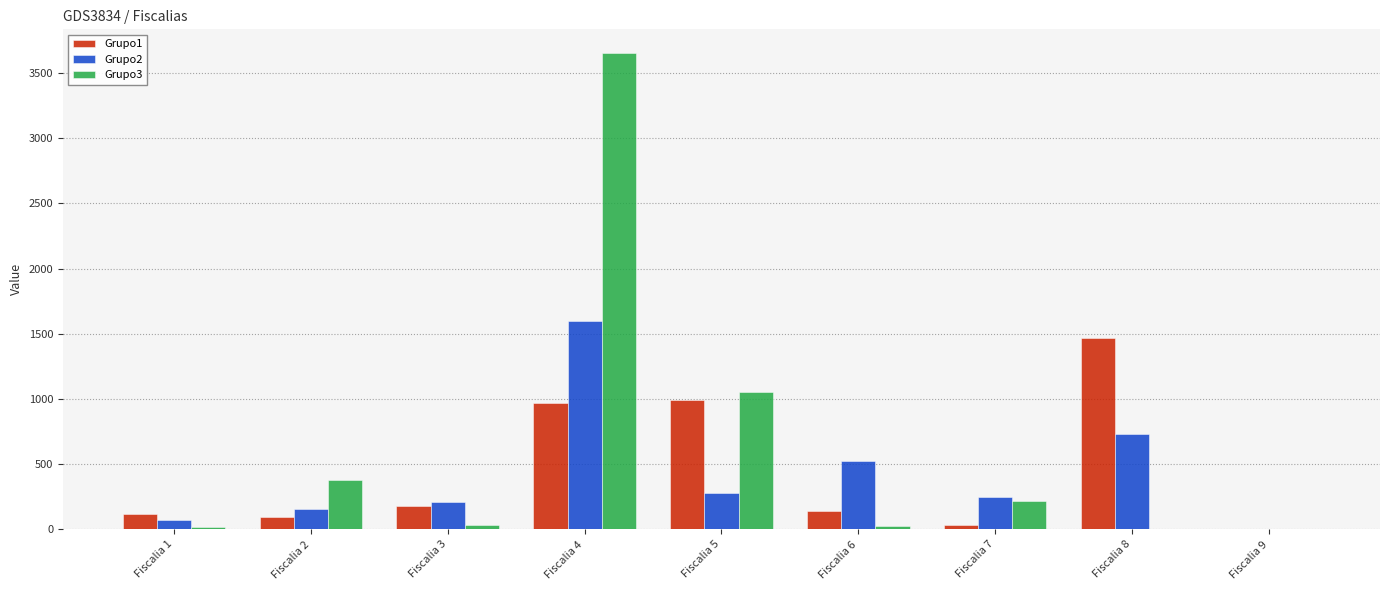

Which series has the largest total across all categories?

Grupo3